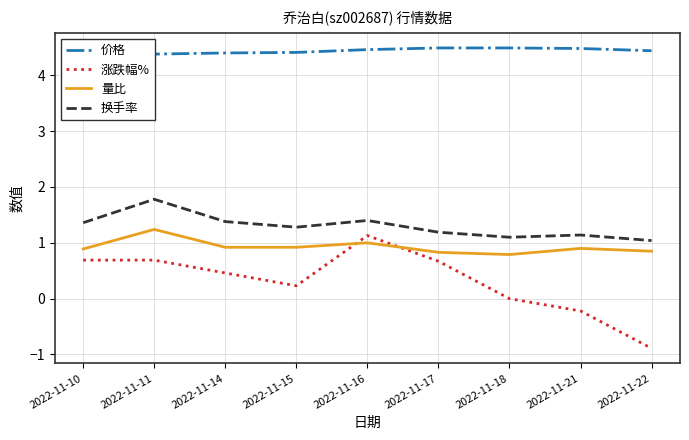

Which series has the widest spread of values?

涨跌幅%